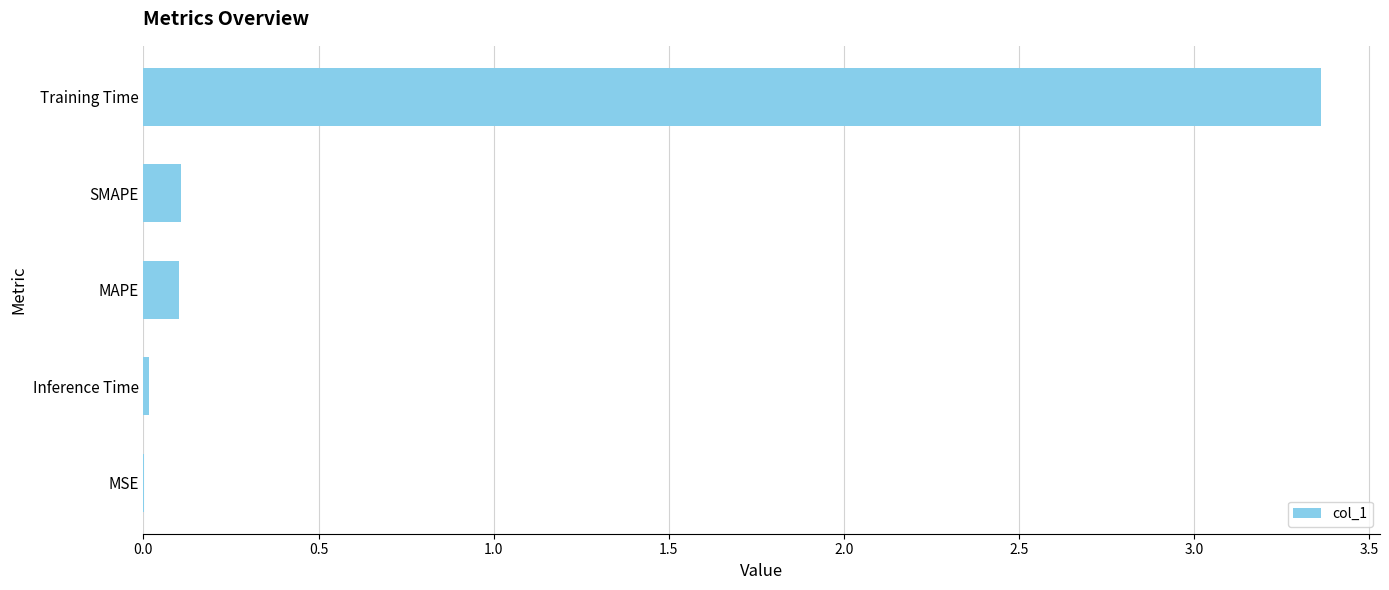

Is it true that the value at Training Time is 2.3?

False